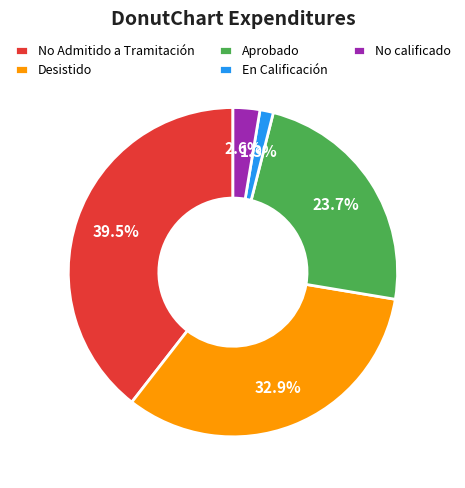

Rank the categories by value from lowest to highest.

En Calificación, No calificado, Aprobado, Desistido, No Admitido a Tramitación